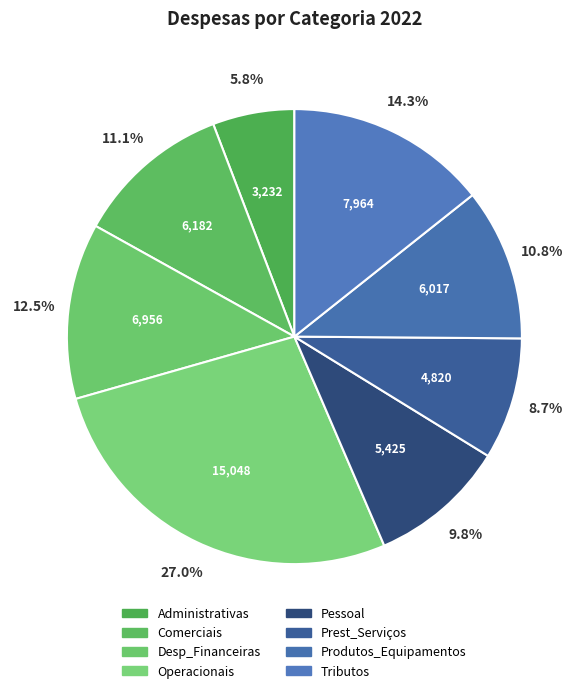

To the nearest percent, what is the difference between the Operacionais and Prest_Serviços slice percentages?

18%